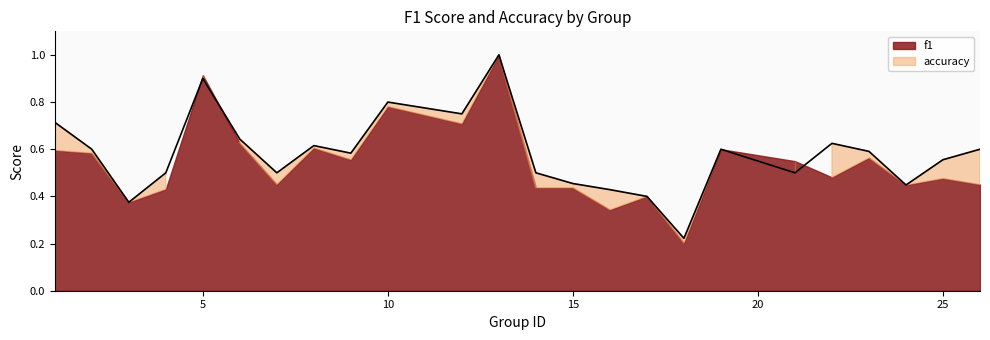

What is the average value?

0.6